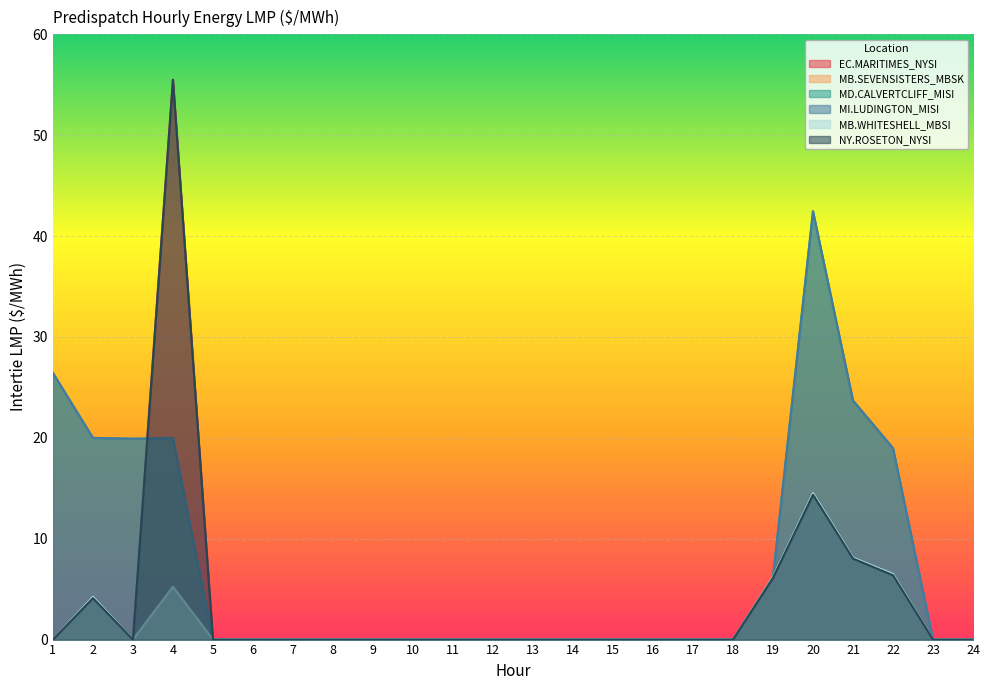

True or false: MB.SEVENSISTERS_MBSK has a value of 8.1 at 21.

True